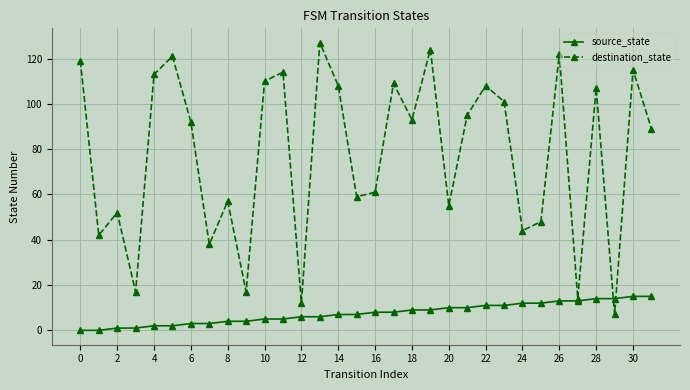

True or false: destination_state and source_state intersect in this chart.

True